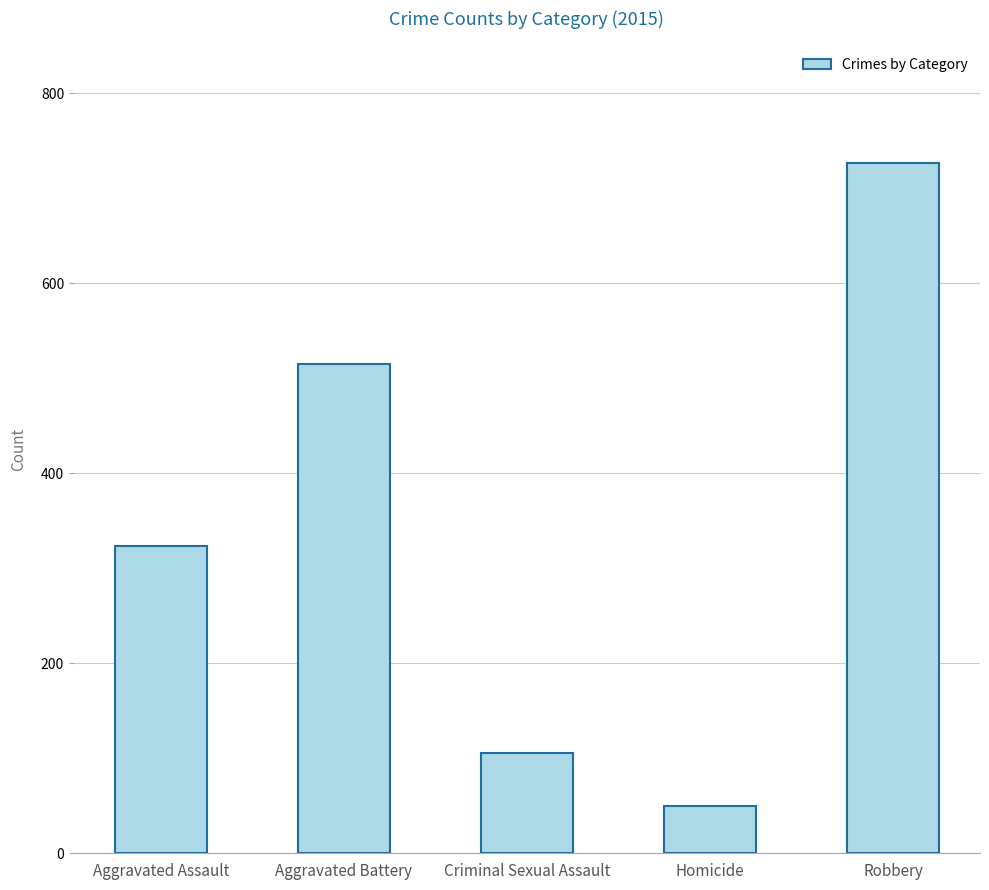

What is the label of the 2nd bar from the left?

Aggravated Battery